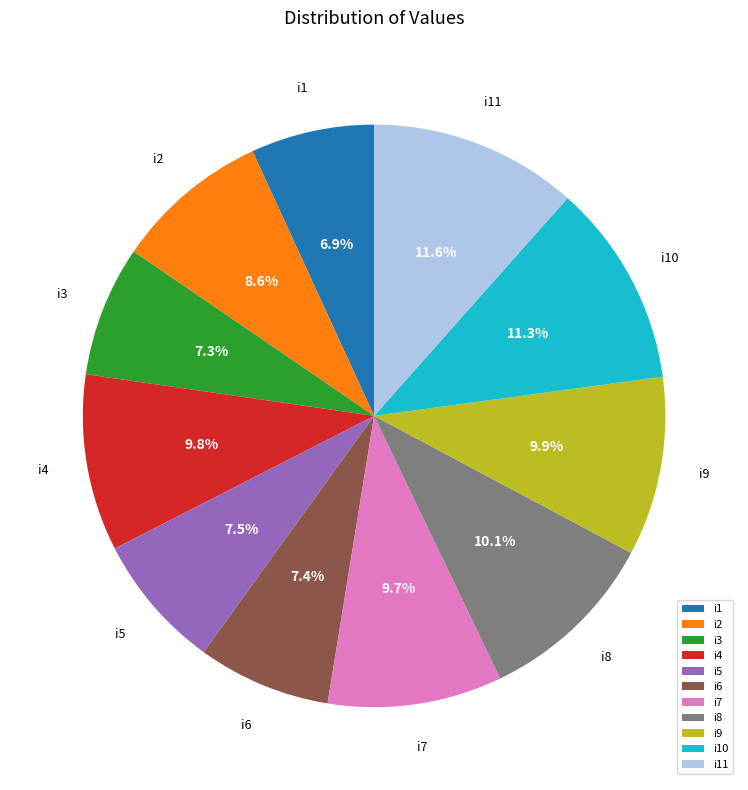

To the nearest percent, what is the combined percentage of i9 and i3?

17%